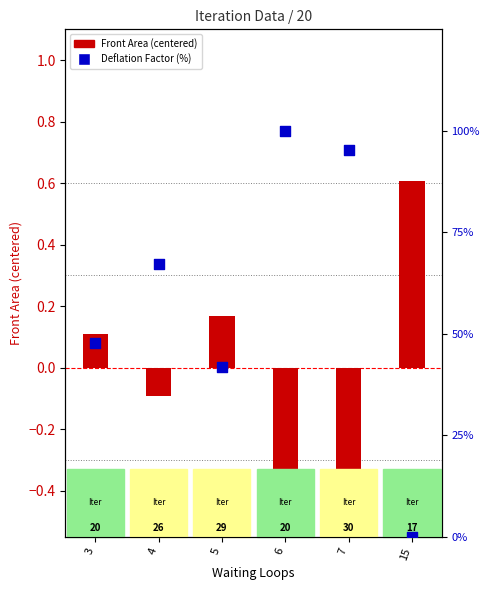

Which series has the largest total across all categories?

Deflation Factor (%)